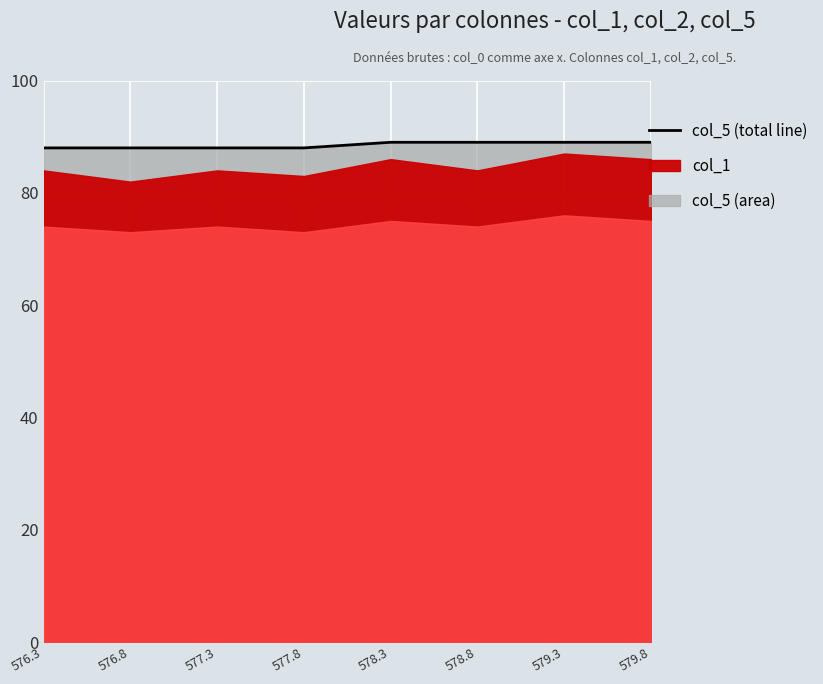

How many values are between 88 and 89?

8